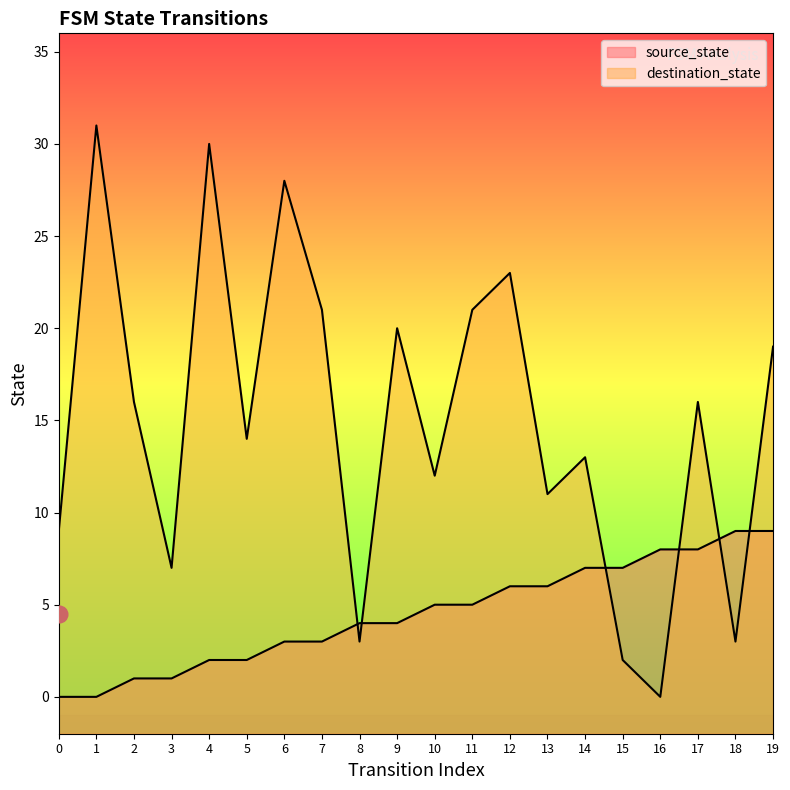

Reading left to right, what are all the values shown in this chart?

source_state: 0	0	1	1	2	2	3	3	4	4	5	5	6	6	7	7	8	8	9	9
destination_state: 9	31	16	7	30	14	28	21	3	20	12	21	23	11	13	2	0	16	3	19